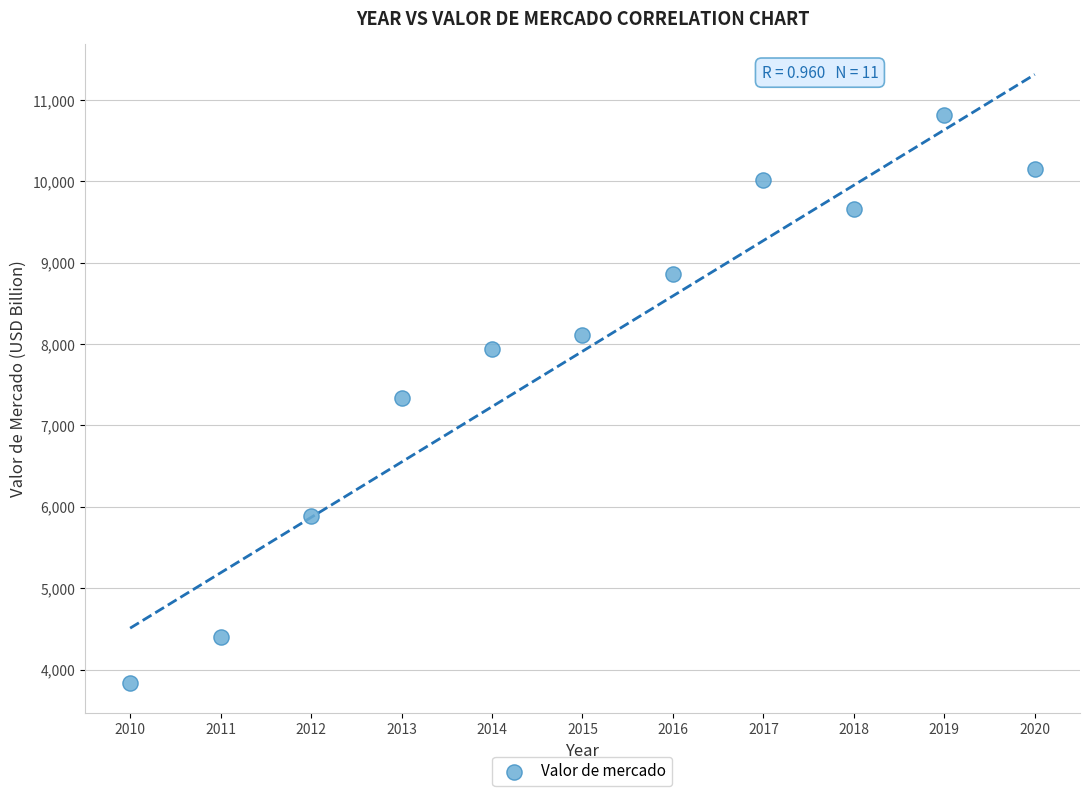

What is the range of Y values (max minus min)?

6975